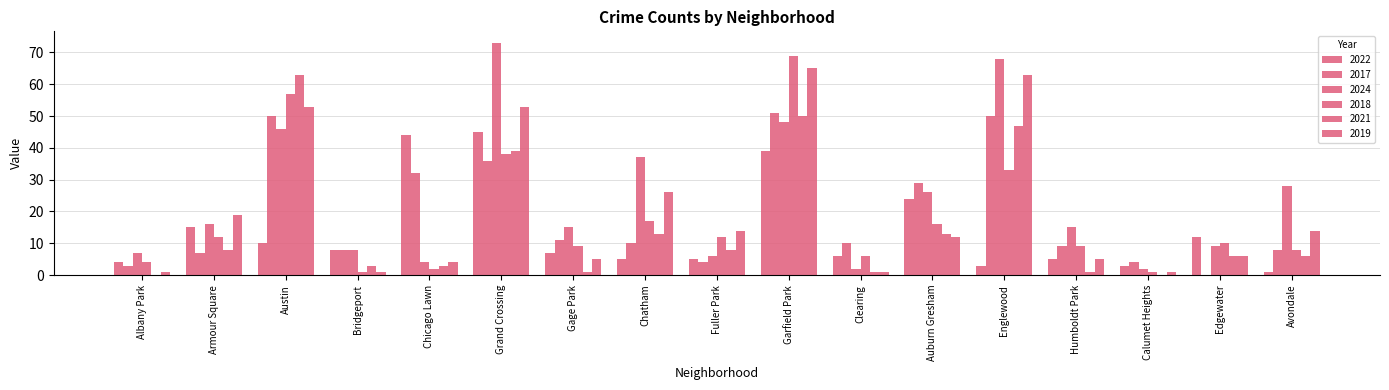

Are the bars horizontal?

No